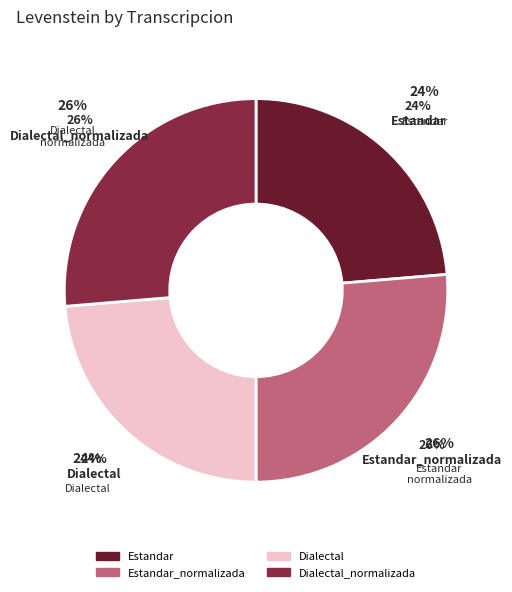

Which has a higher value, Dialectal or Estandar_normalizada?

Estandar_normalizada